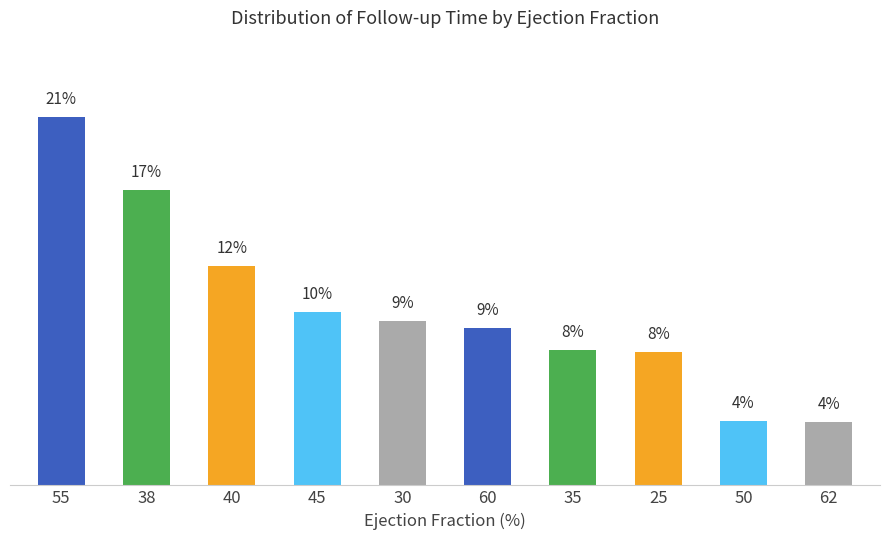

Reading left to right, what are all the values shown in this chart?

55=20.7	38=16.6	40=12.4	45=9.7	30=9.2	60=8.9	35=7.6	25=7.5	50=3.7	62=3.6